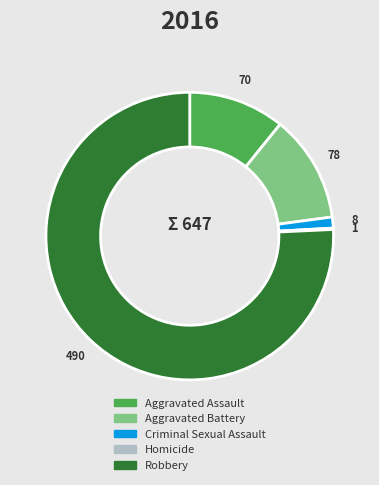

Combined, do Robbery and Aggravated Assault account for over 50%?

Yes